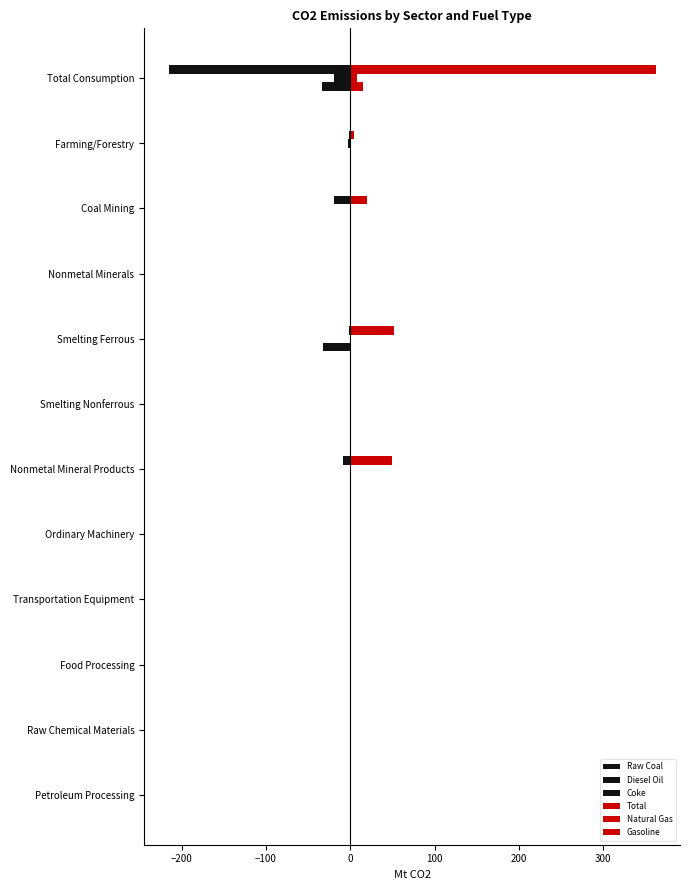

How many distinct data groups are displayed?

6